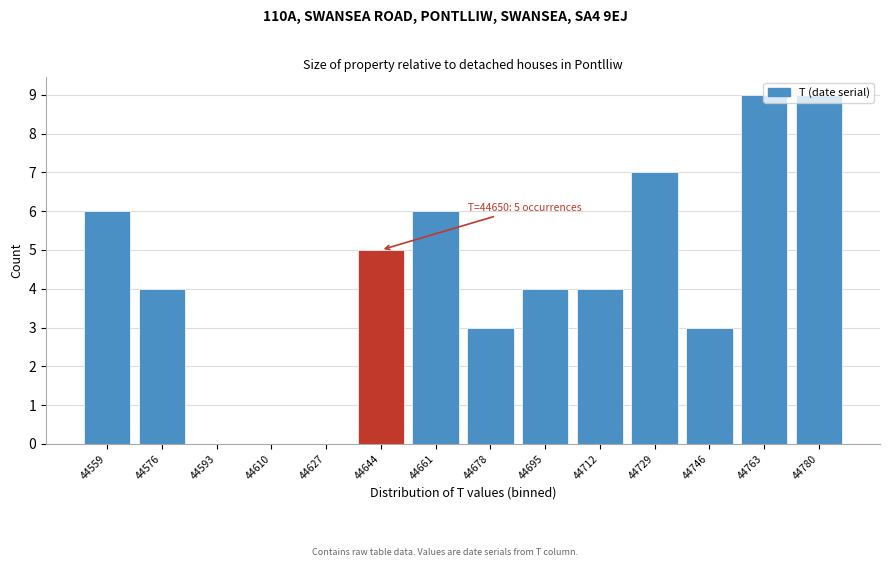

True or false: the data shows 7 at 44729.

True